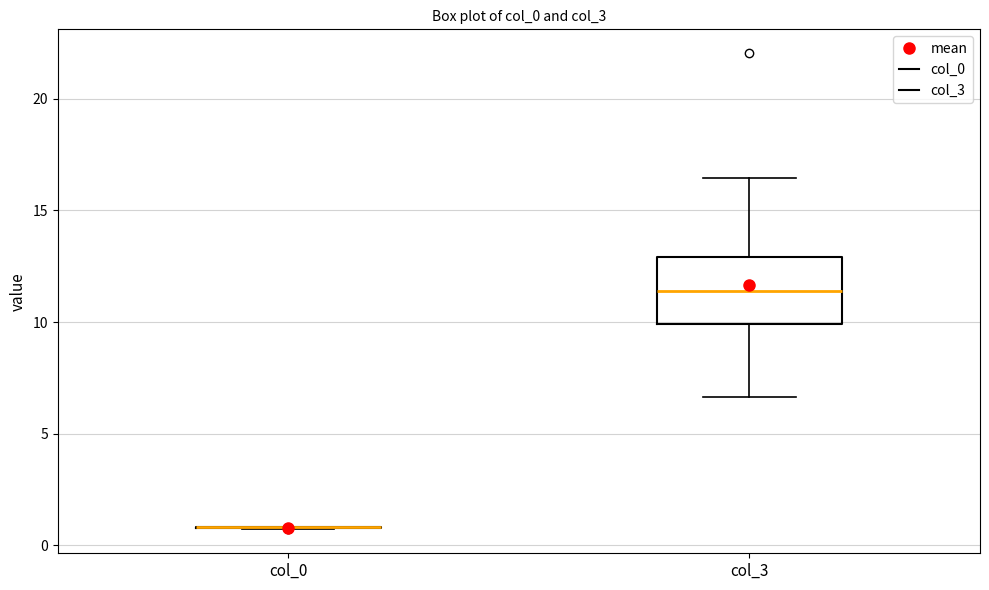

Reading left to right, read every box against the y-axis: the position of its median line, the range the box covers, and the ends of its whiskers. The values are not printed on the chart, so give them approximately, as read against the axis.

col_0: box collapsed to a line at 1.0, whiskers 0.5 to 1.0
col_3: median 11.5, box 10.0 to 13.0, whiskers 6.5 to 16.5